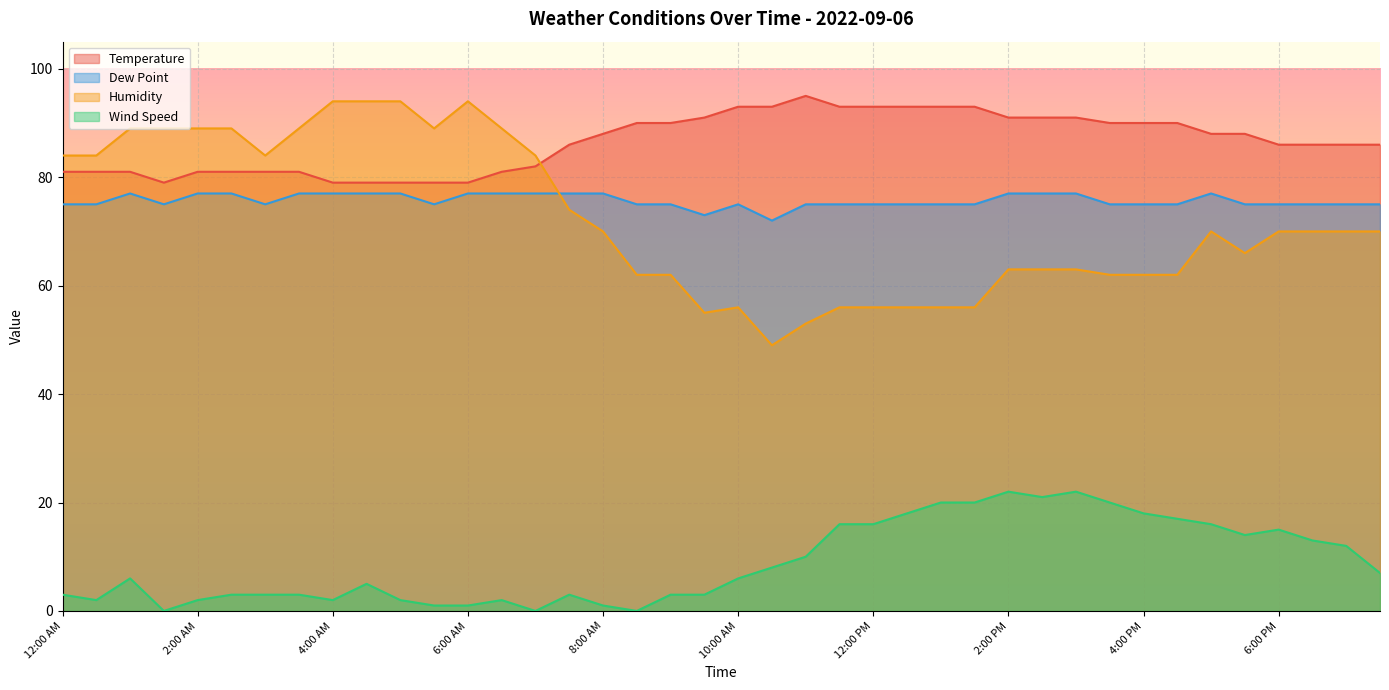

How many times do Temperature and Humidity cross each other?

1